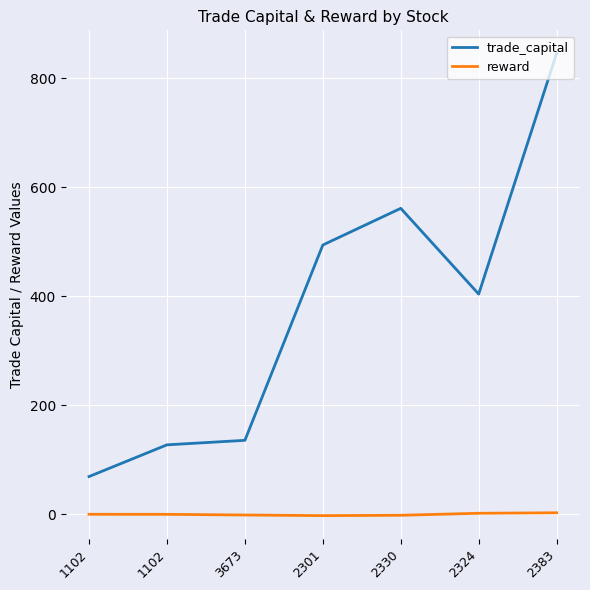

The value of reward at 2301 is -0.5. True or false?

False